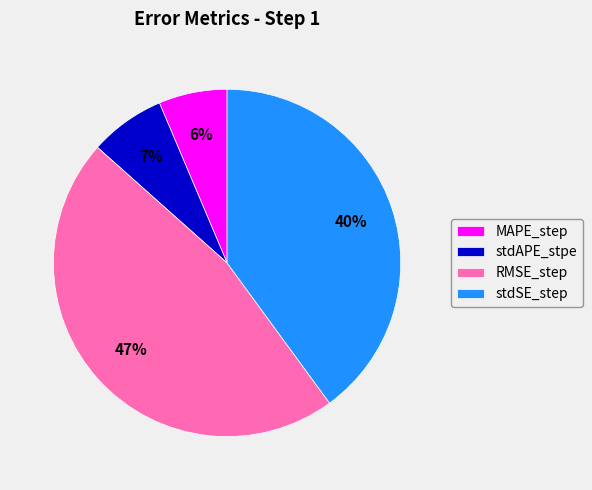

To the nearest percent, what is the average slice percentage?

25%